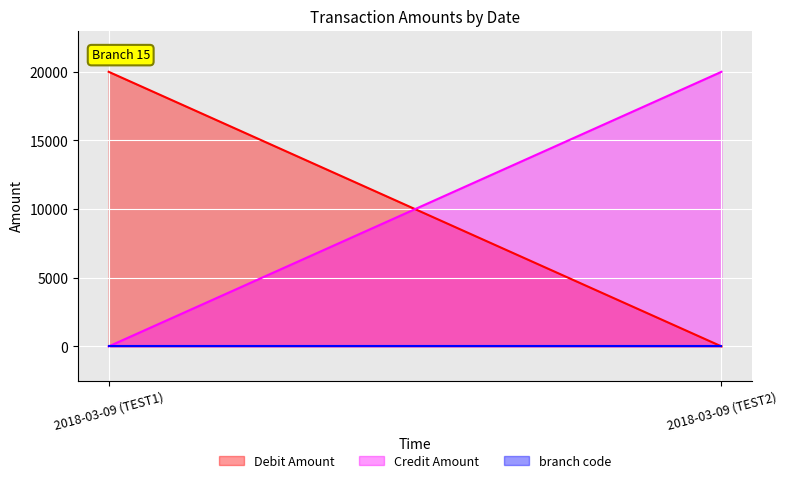

Reading right to left, transcribe all the data shown in this chart.

Debit Amount: 2018-03-09 (TEST2)=0	2018-03-09 (TEST1)=20000
Credit Amount: 2018-03-09 (TEST2)=20000	2018-03-09 (TEST1)=0
branch code: 2018-03-09 (TEST2)=15	2018-03-09 (TEST1)=15